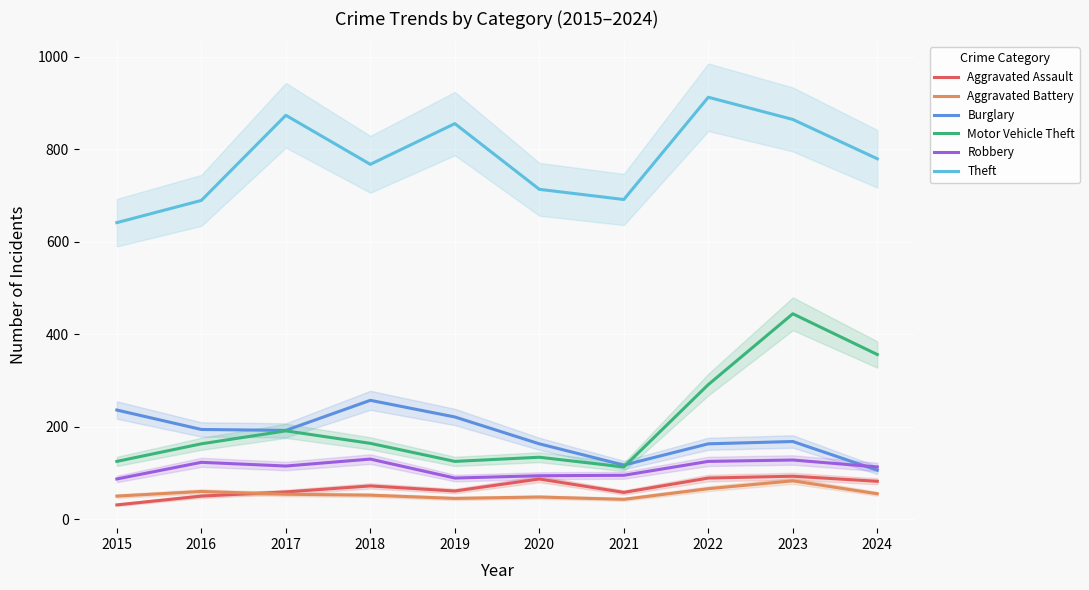

Rank the series by their maximum value, from highest to lowest.

Theft, Motor Vehicle Theft, Burglary, Robbery, Aggravated Assault, Aggravated Battery